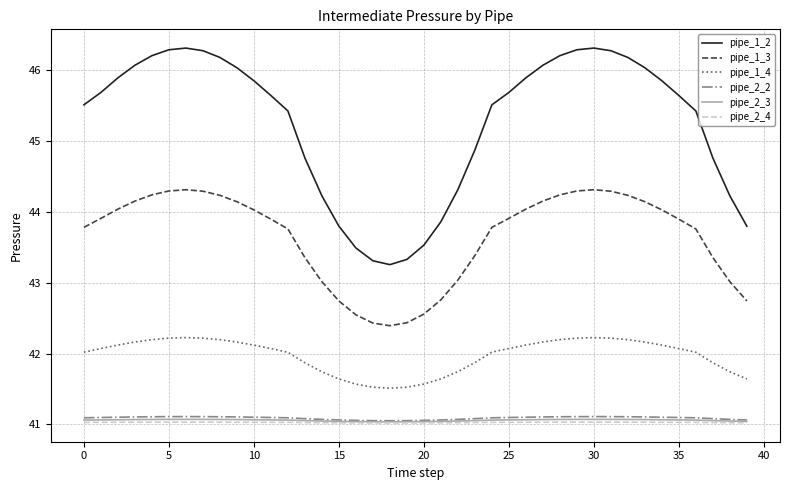

Which series has the largest total across all categories?

pipe_1_2